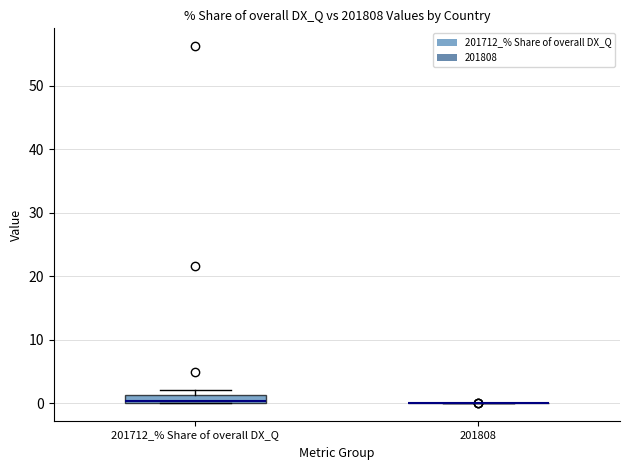

Comparing the boxes themselves (not the whiskers), which one is the tallest?

201712_% Share of overall DX_Q